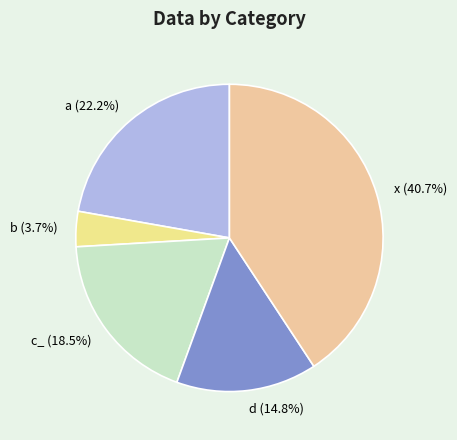

How many segments does this pie chart have?

5